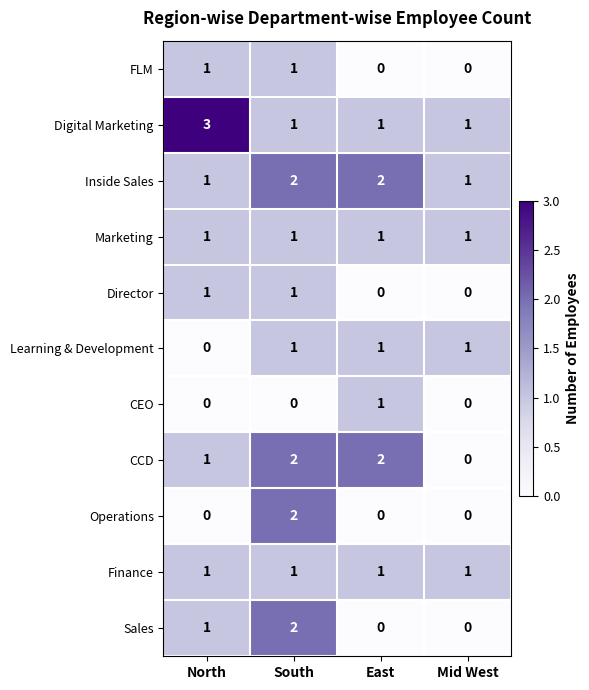

The Sales series shows 1 at North. True or false?

True